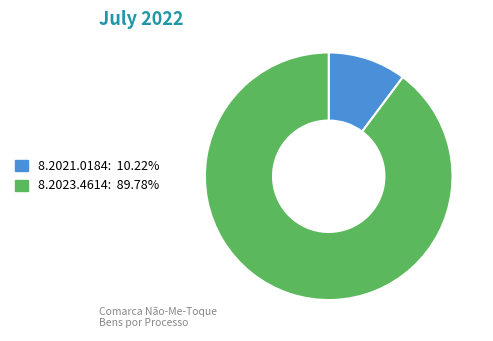

Does any single category account for the majority?

Yes